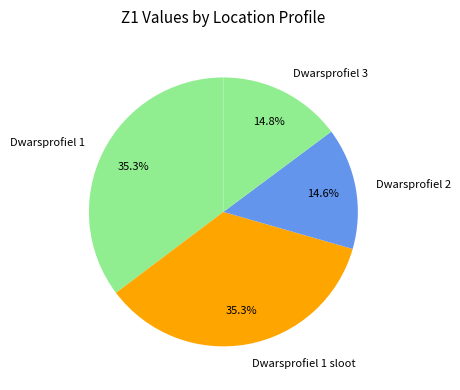

Is it true that Dwarsprofiel 1 sloot is 35% of the pie?

True